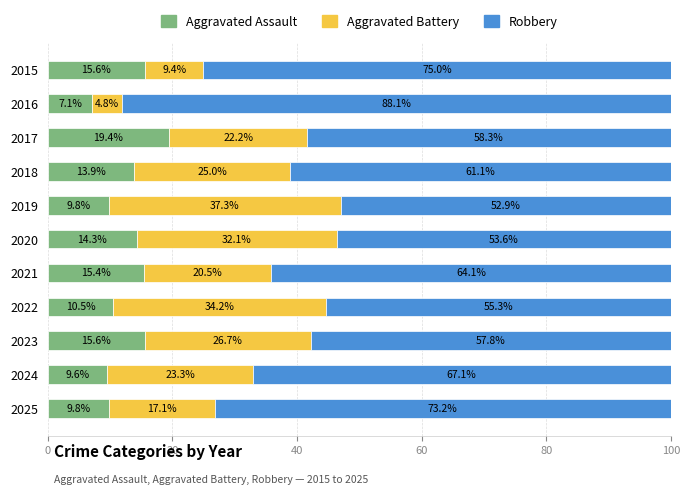

What is the average value of the Aggravated Assault series?

12.8